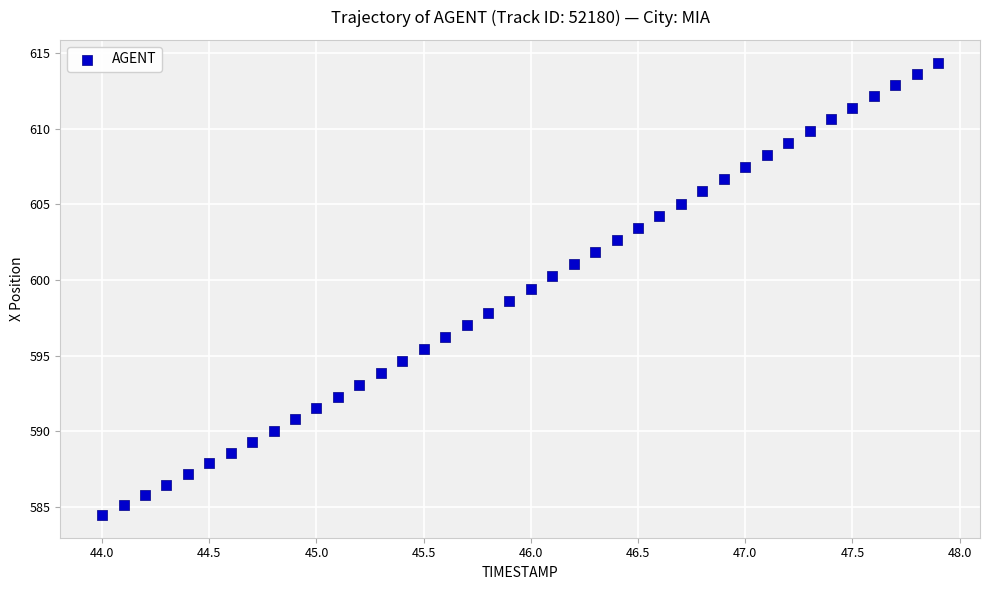

What is the range of X values (max minus min)?

3.9